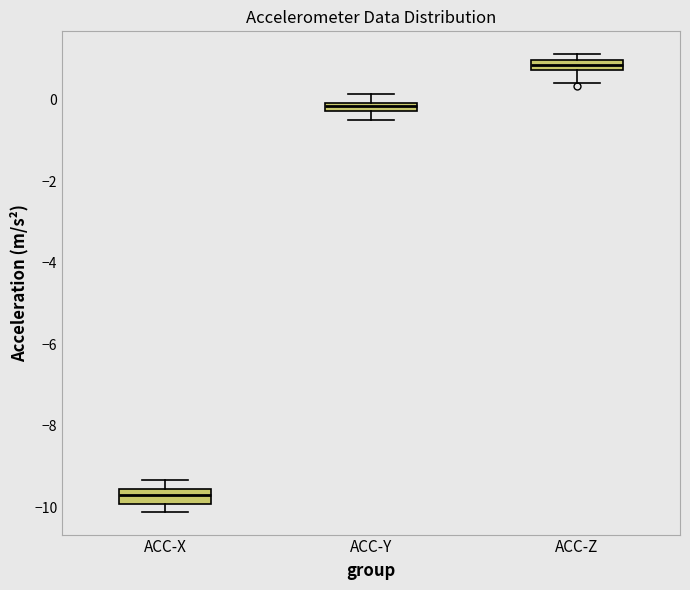

Where is the lower edge of the box for ACC-Z on the y-axis? The values are not printed on the chart, so give them approximately, as read against the axis.

0.8